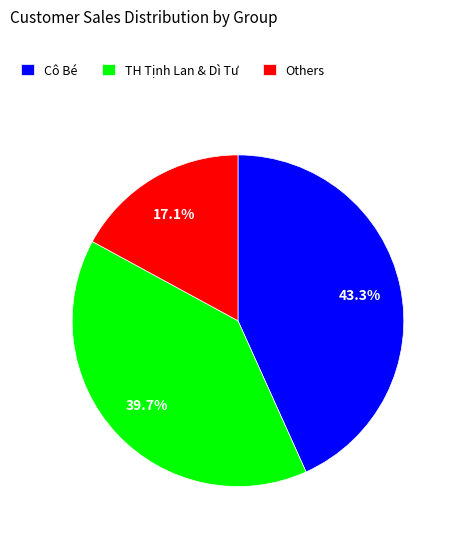

How many slices are in this pie chart?

3